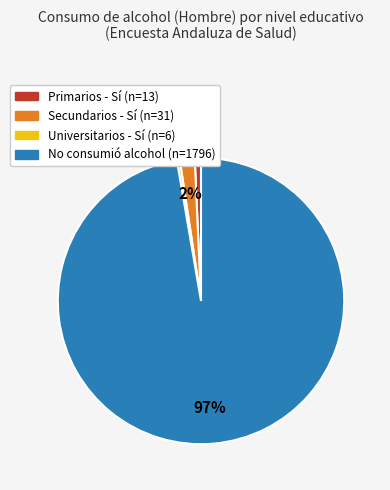

How many segments does this pie chart have?

4